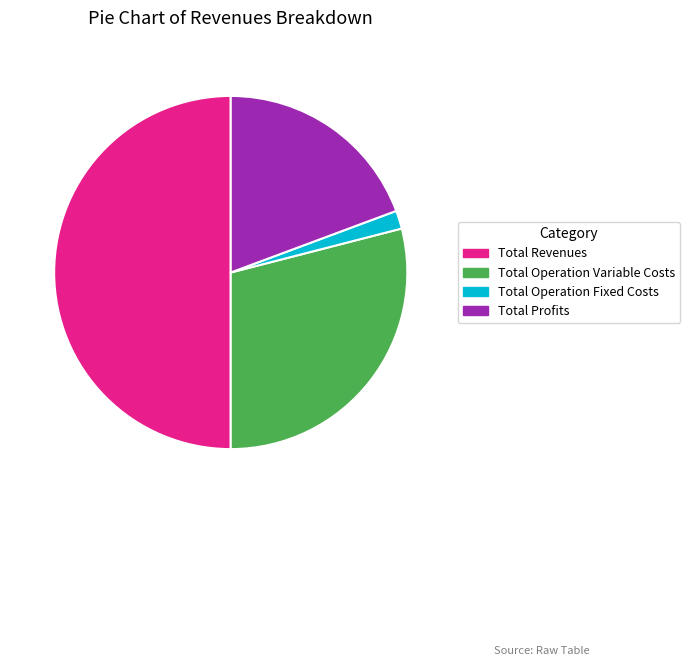

Rank the categories by value from highest to lowest.

Total Revenues, Total Operation Variable Costs, Total Profits, Total Operation Fixed Costs